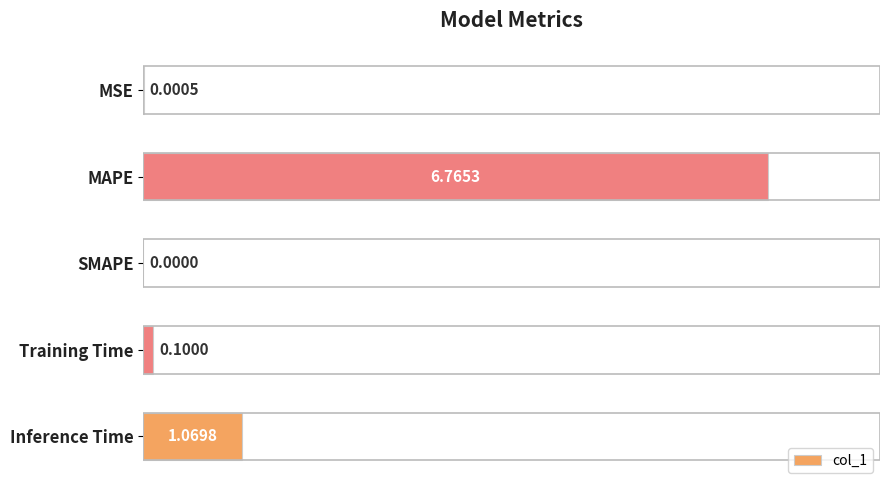

Which category has the highest value across all series?

MAPE